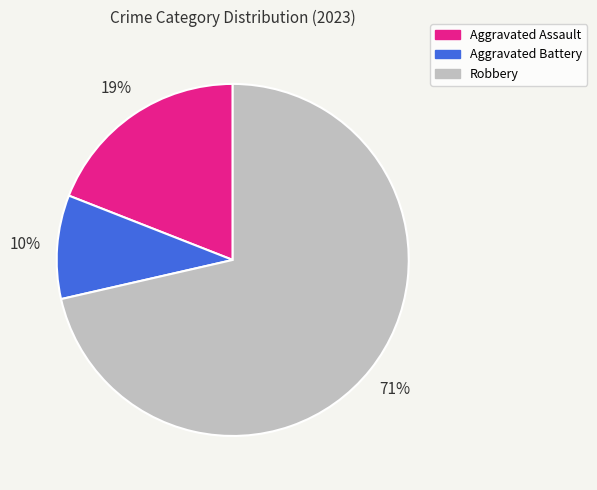

The Robbery slice represents 71% of the pie. True or false?

True